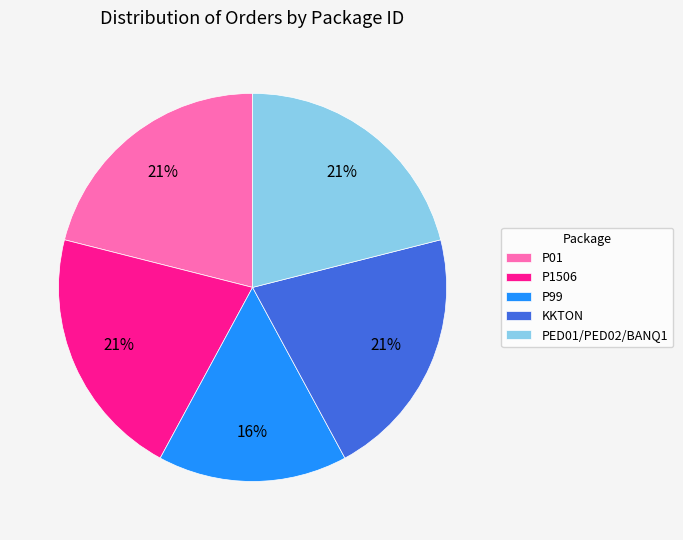

What is the ratio of the value at P01 to the value at KKTON?

1.0